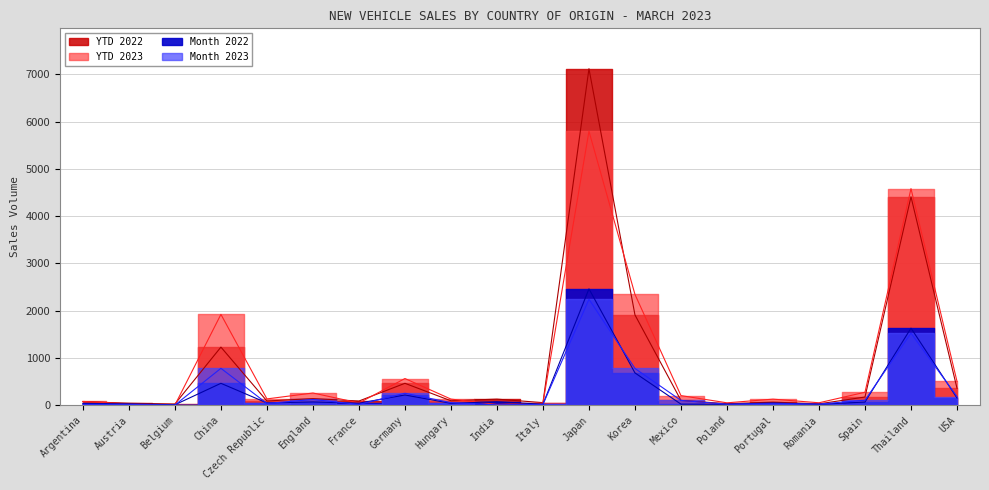

At which category does Month 2022 reach its first local valley?

Belgium